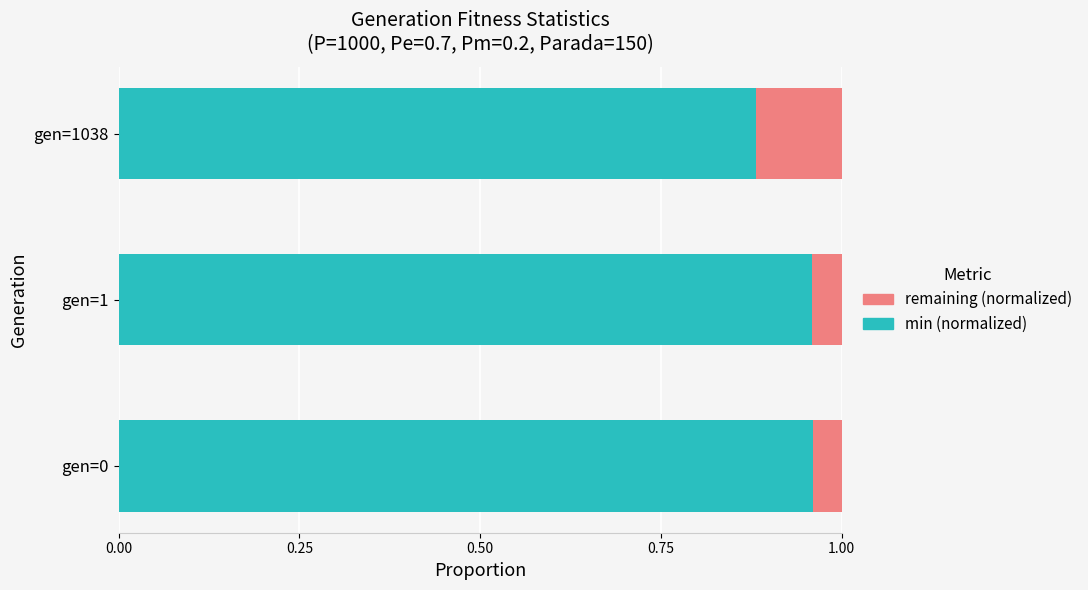

What is the sum of the min (normalized) values at gen=1038 and gen=1?

1.8